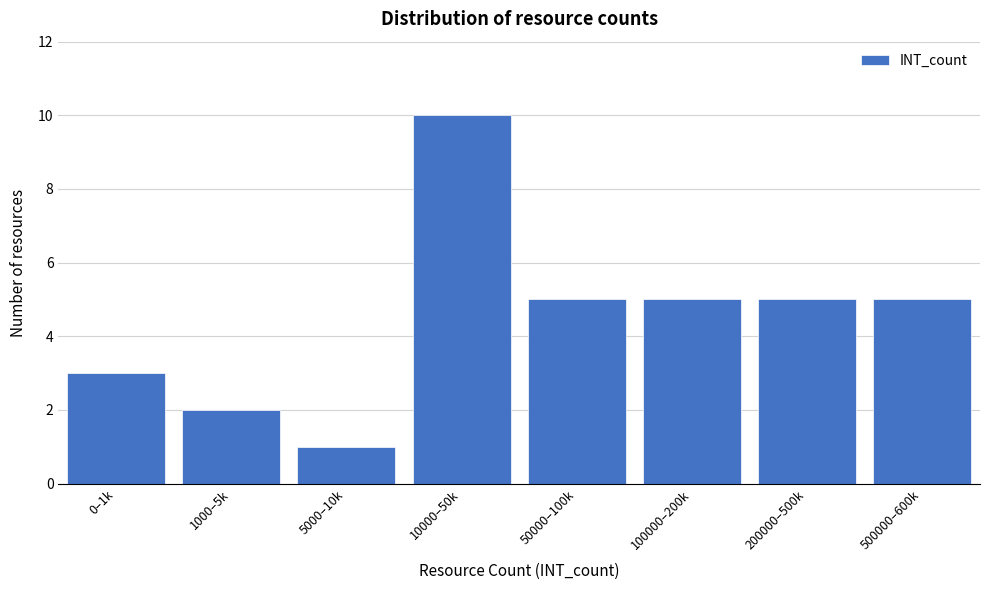

Reading right to left, what are all the values shown in this chart?

5	5	5	5	10	1	2	3